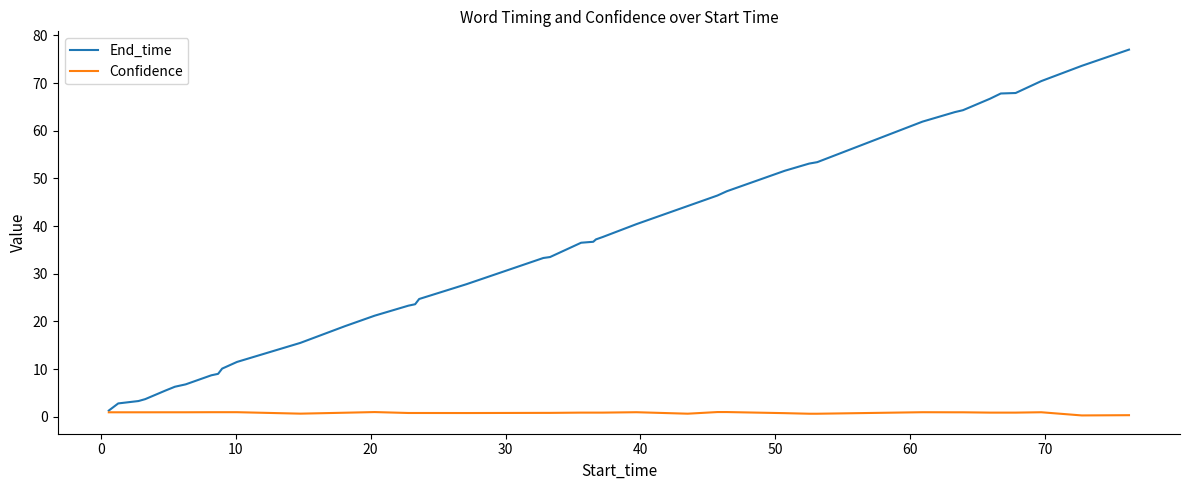

How many categories are shown in the chart?

40